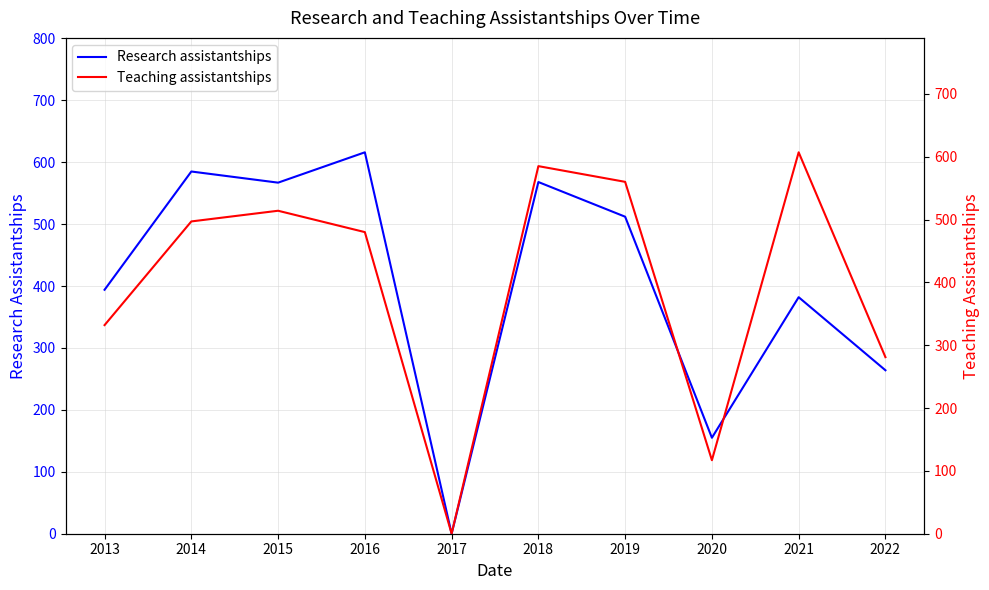

Does the chart display data point markers on the line(s)?

No